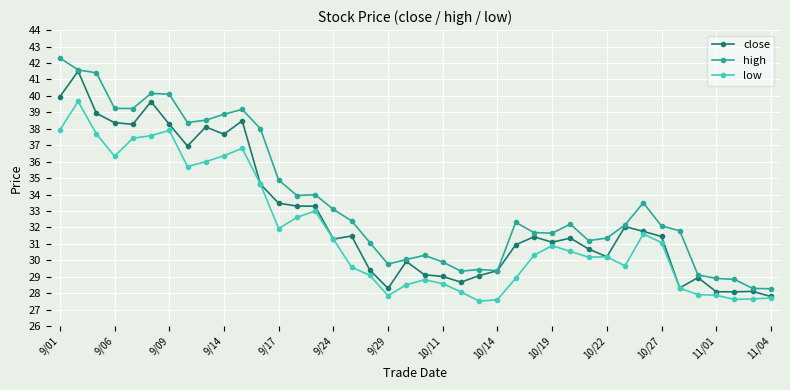

Count the number of categories in the chart.

40